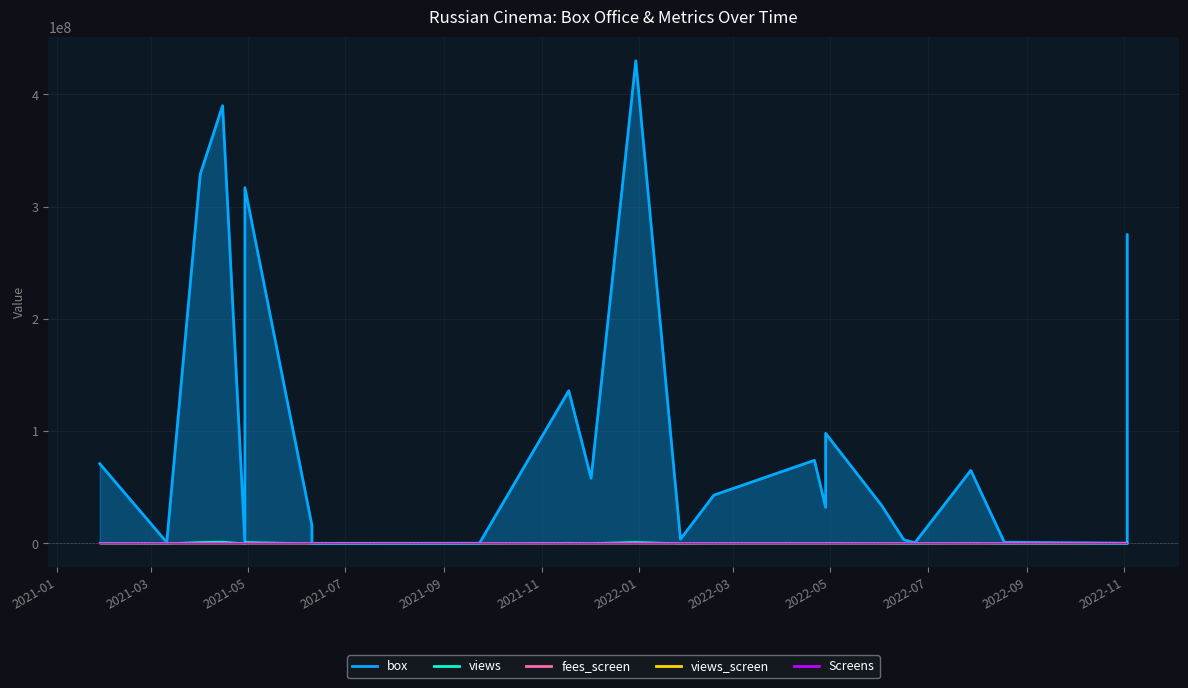

Where does the fees_screen series first go above 24236?

2021-01-28